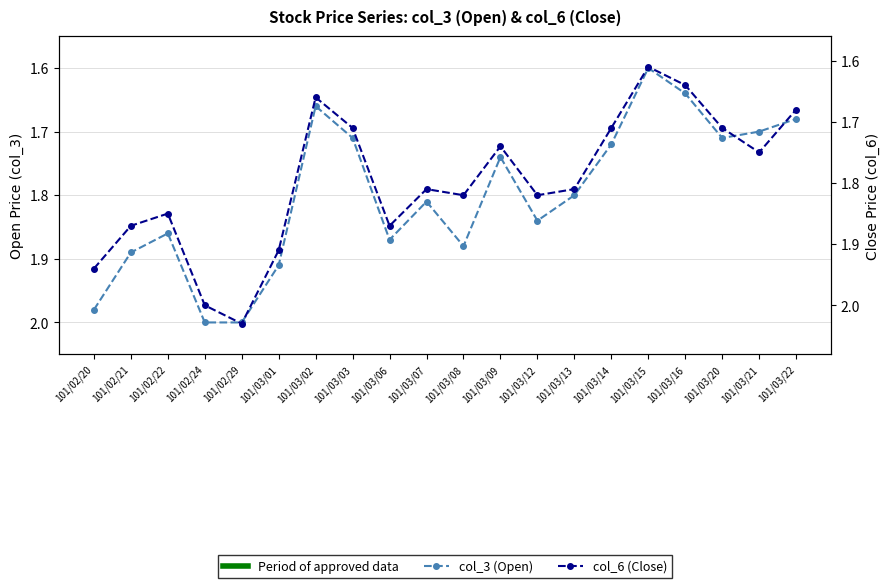

Rank the series at 101/02/21 from highest to lowest value.

col_3 (Open), col_6 (Close)